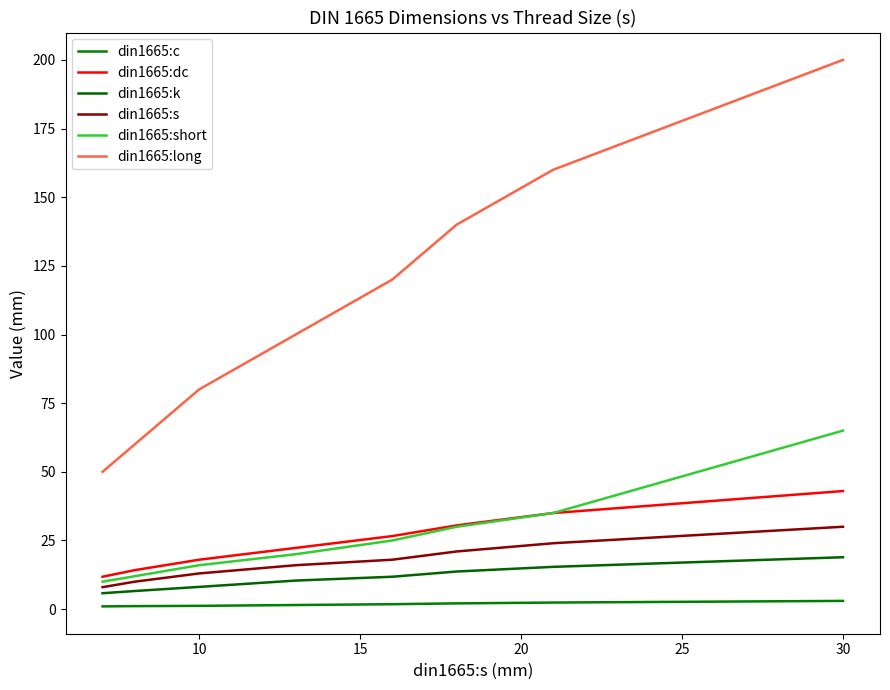

What is the greatest value displayed?

200.0